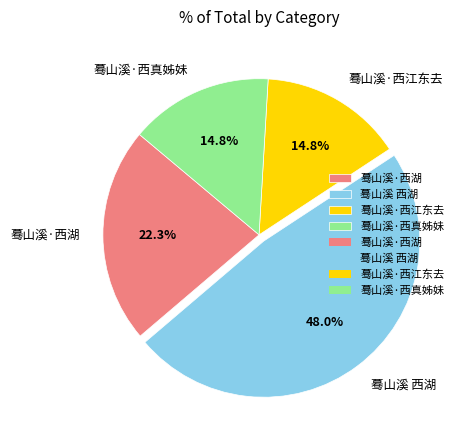

How many slices are in this pie chart?

4